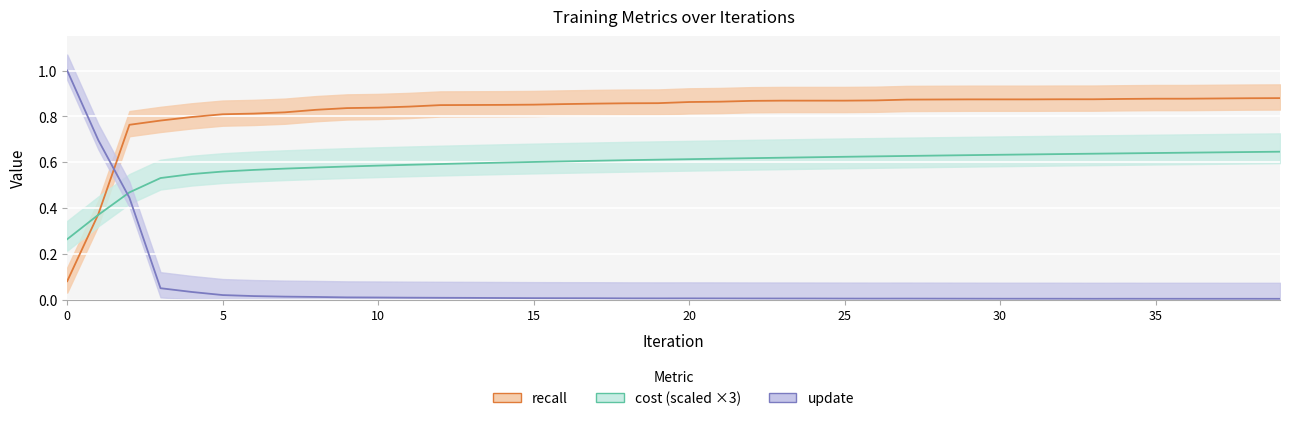

Reading right to left, transcribe all the data shown in this chart.

cost: 39=0.6	38=0.6	37=0.6	36=0.6	35=0.6	34=0.6	33=0.6	32=0.6	31=0.6	30=0.6	29=0.6	28=0.6	27=0.6	26=0.6	25=0.6	24=0.6	23=0.6	22=0.6	21=0.6	20=0.6	19=0.6	18=0.6	17=0.6	16=0.6	15=0.6	14=0.6	13=0.6	12=0.6	11=0.6	10=0.6	9=0.6	8=0.6	7=0.6	6=0.6	5=0.6	4=0.5	3=0.5	2=0.5	1=0.4	0=0.3
update: 39=0.0	38=0.0	37=0.0	36=0.0	35=0.0	34=0.0	33=0.0	32=0.0	31=0.0	30=0.0	29=0.0	28=0.0	27=0.0	26=0.0	25=0.0	24=0.0	23=0.0	22=0.0	21=0.0	20=0.0	19=0.0	18=0.0	17=0.0	16=0.0	15=0.0	14=0.0	13=0.0	12=0.0	11=0.0	10=0.0	9=0.0	8=0.0	7=0.0	6=0.0	5=0.0	4=0.0	3=0.0	2=0.4	1=0.7	0=1.0
recall: 39=0.9	38=0.9	37=0.9	36=0.9	35=0.9	34=0.9	33=0.9	32=0.9	31=0.9	30=0.9	29=0.9	28=0.9	27=0.9	26=0.9	25=0.9	24=0.9	23=0.9	22=0.9	21=0.9	20=0.9	19=0.9	18=0.9	17=0.9	16=0.9	15=0.9	14=0.8	13=0.8	12=0.8	11=0.8	10=0.8	9=0.8	8=0.8	7=0.8	6=0.8	5=0.8	4=0.8	3=0.8	2=0.8	1=0.4	0=0.1